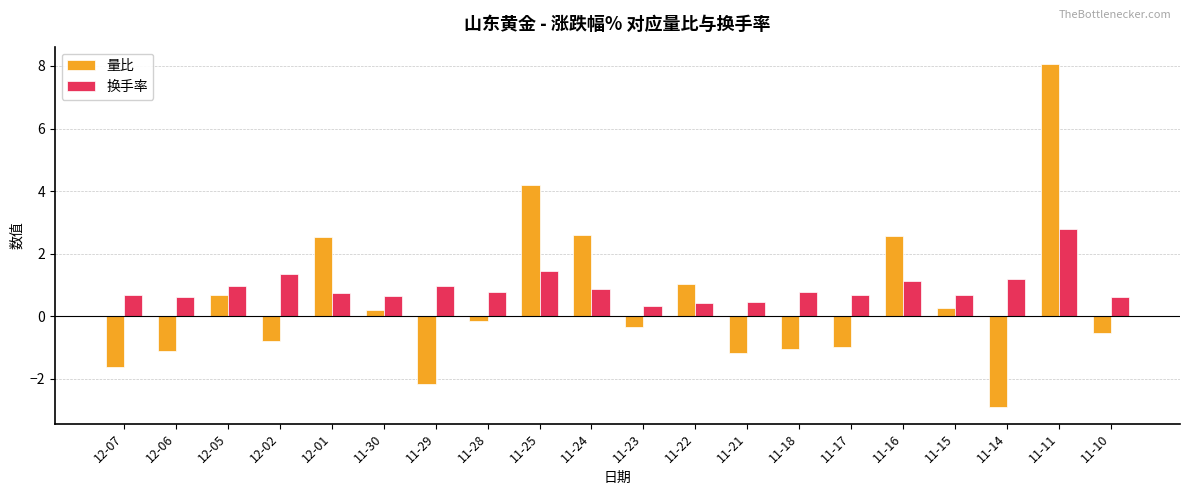

What are all the series names shown in the legend?

量比, 换手率